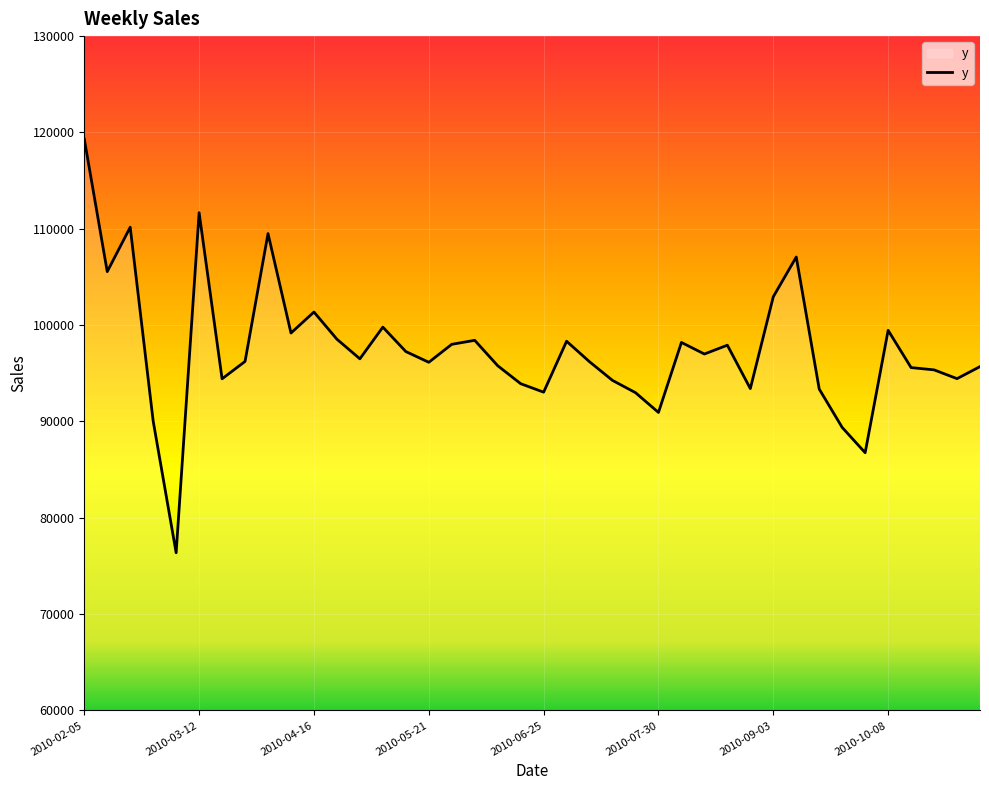

What is the maximum value shown in the chart?

119320.1